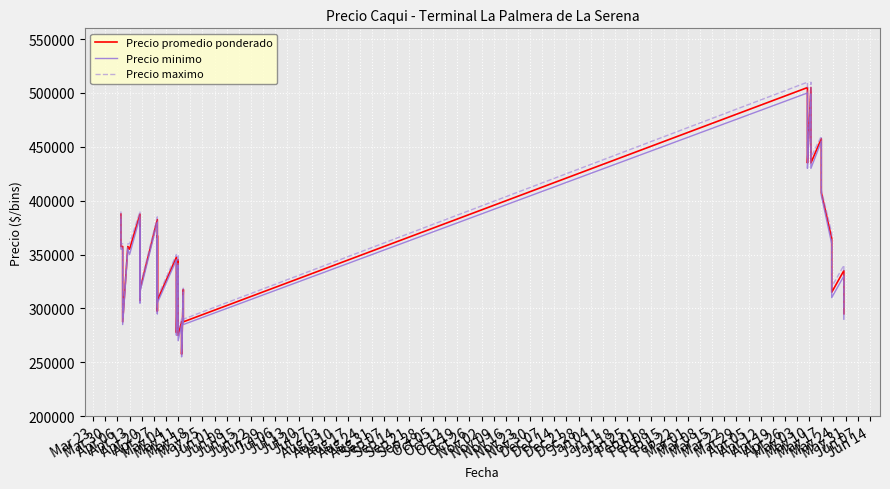

Reading left to right, list all the values displayed in this chart.

Precio promedio ponderado: 387500	357500	357500	287500	357500	355000	387500	357500	307500	377500	347500	317500	382500	357500	297500	367500	337500	307500	347500	317500	277500	345000	315000	275000	287500	257500	317500	287500	505000	455000	435000	505000	455000	435000	457500	407500	365000	315000	335000	295000
Precio minimo: 385000	355000	355000	285000	355000	350000	385000	355000	305000	375000	345000	315000	380000	355000	295000	365000	335000	305000	345000	315000	275000	340000	310000	270000	285000	255000	315000	285000	500000	450000	430000	500000	450000	430000	455000	405000	360000	310000	330000	290000
Precio maximo: 390000	360000	360000	290000	360000	360000	390000	360000	310000	380000	350000	320000	385000	360000	300000	370000	340000	310000	350000	320000	280000	350000	320000	280000	290000	260000	320000	290000	510000	460000	440000	510000	460000	440000	460000	410000	370000	320000	340000	300000